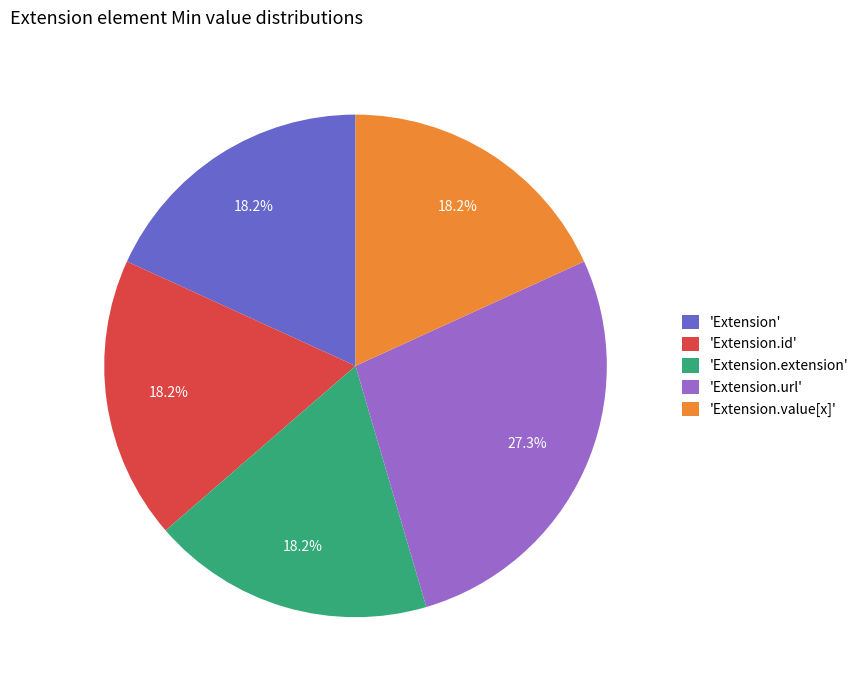

Which slice is the largest?

'Extension.url'